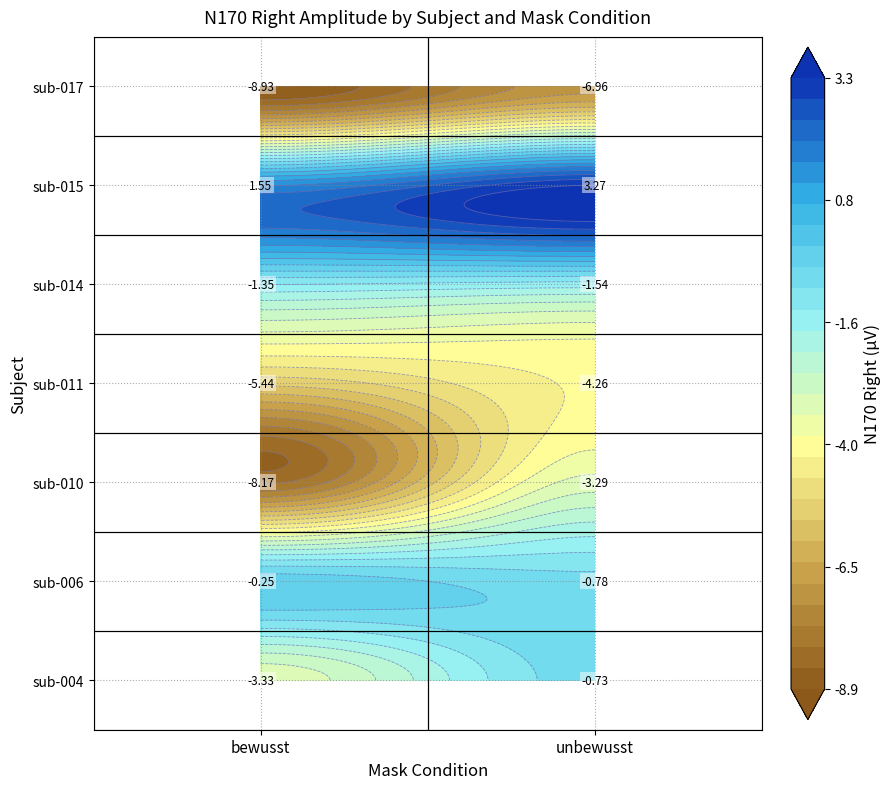

At which category is the sum across all series the highest?

unbewusst